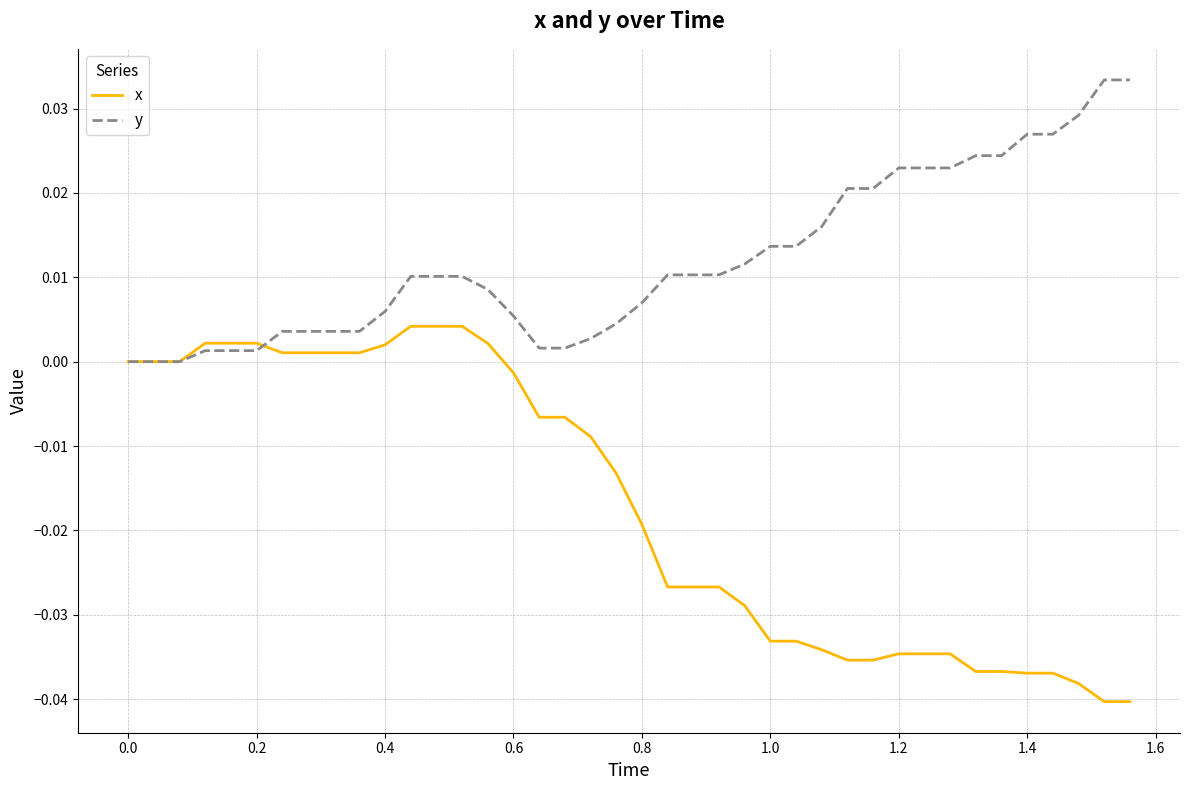

What is the sum of all y values?

0.5